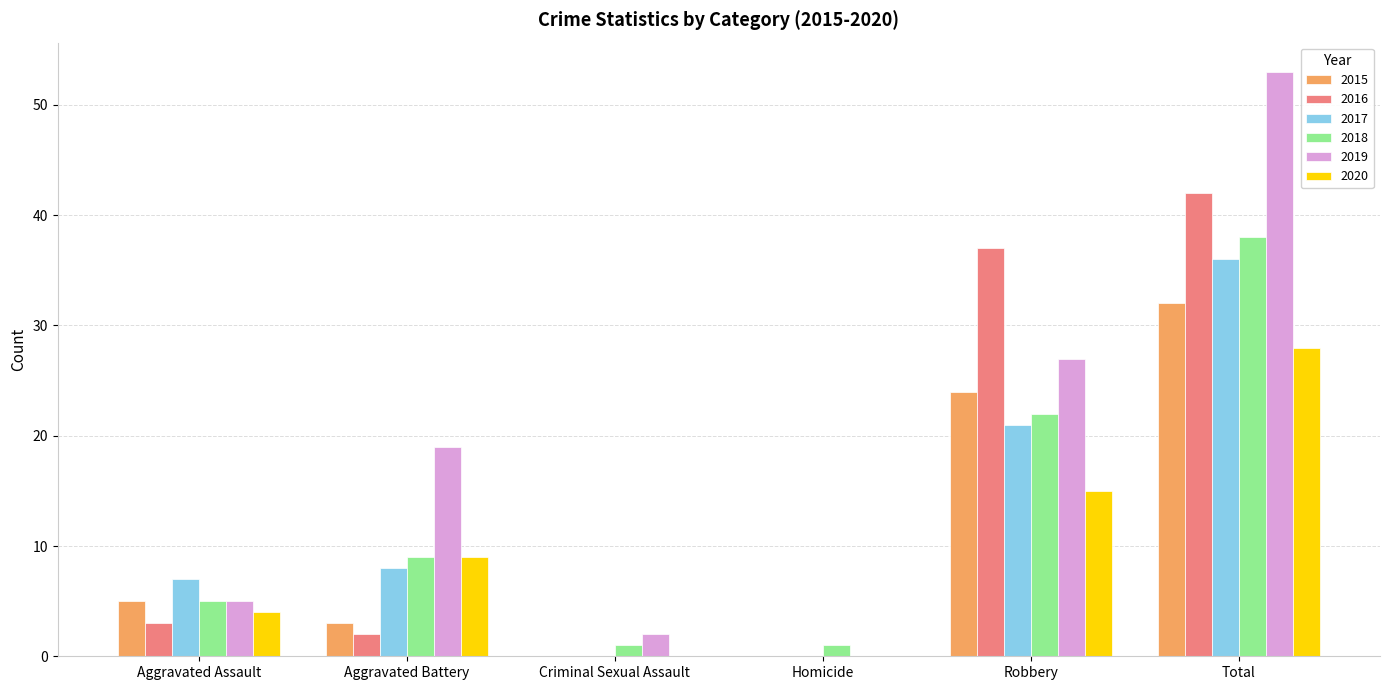

How many 2017 values are between 0 and 21?

5